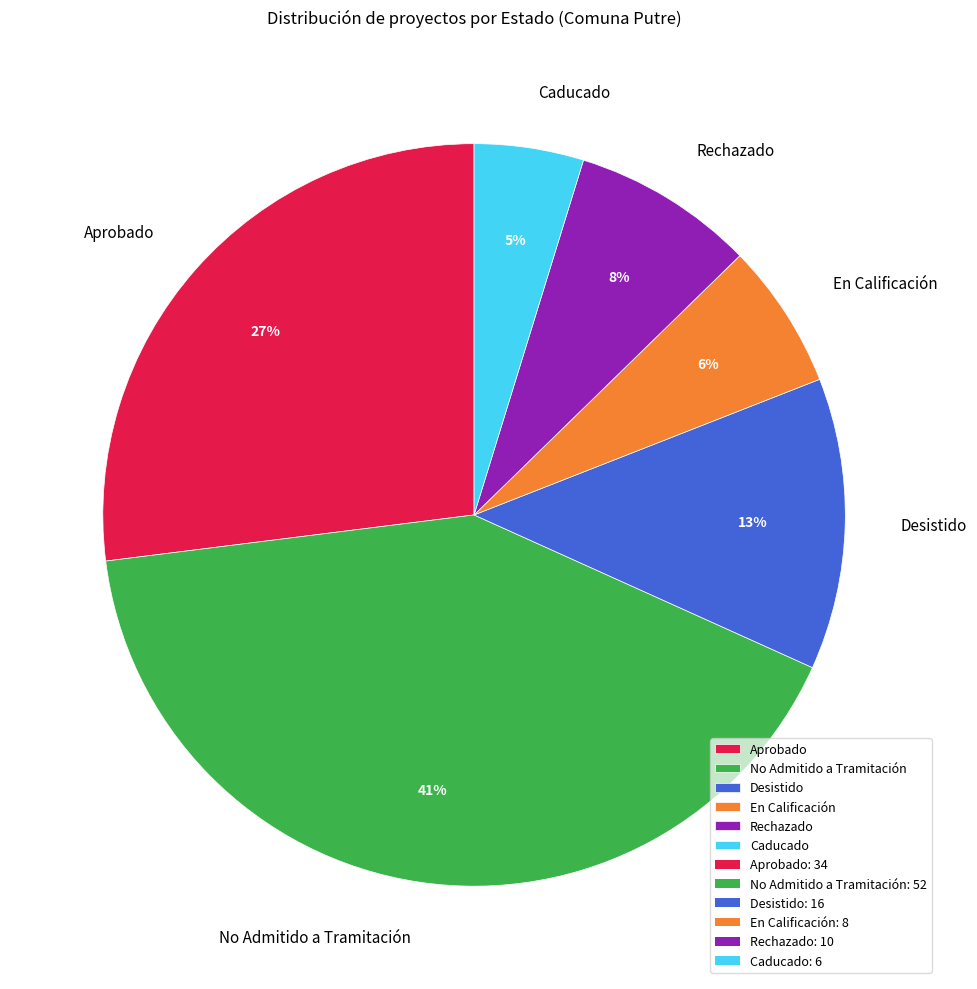

To the nearest percent, what percentage of the pie is En Calificación?

6%